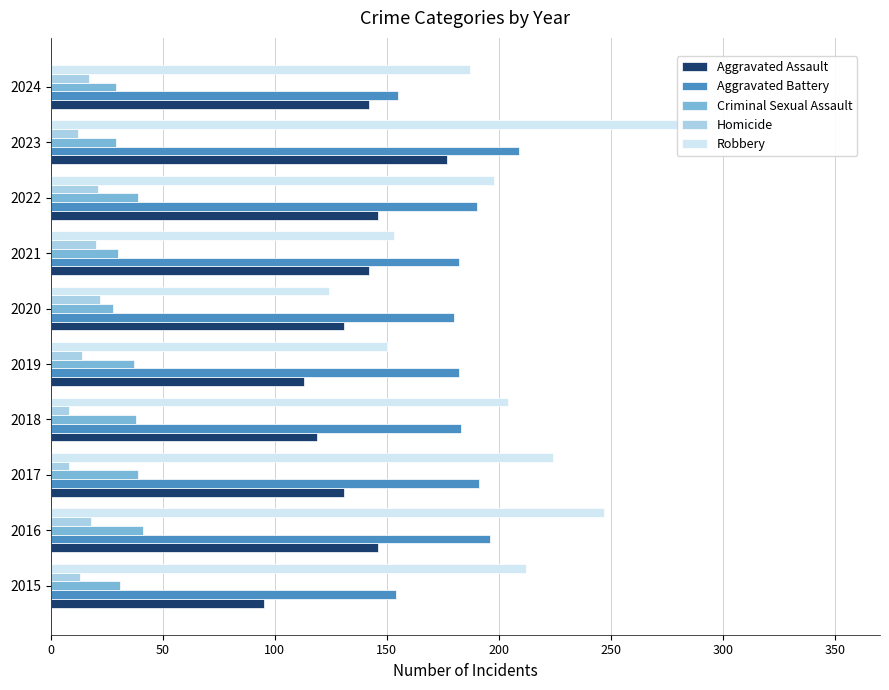

How many distinct data groups are displayed?

5